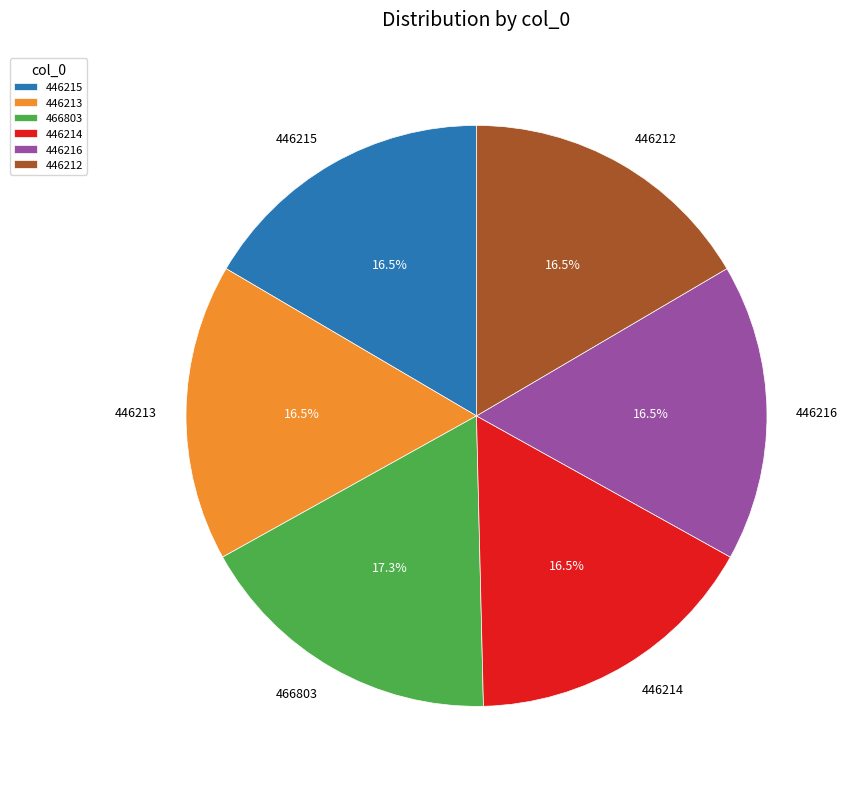

Is 446213 the majority of the pie?

No